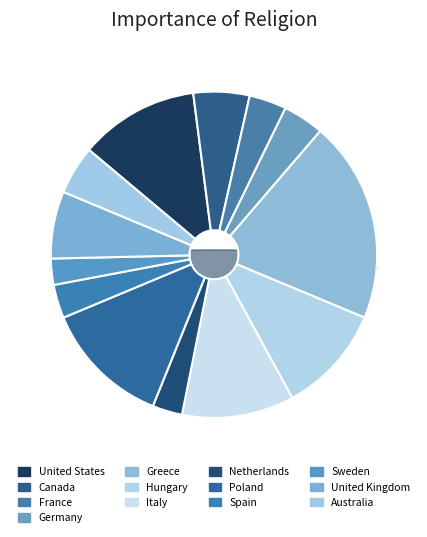

Which has a higher value, Spain or United Kingdom?

United Kingdom